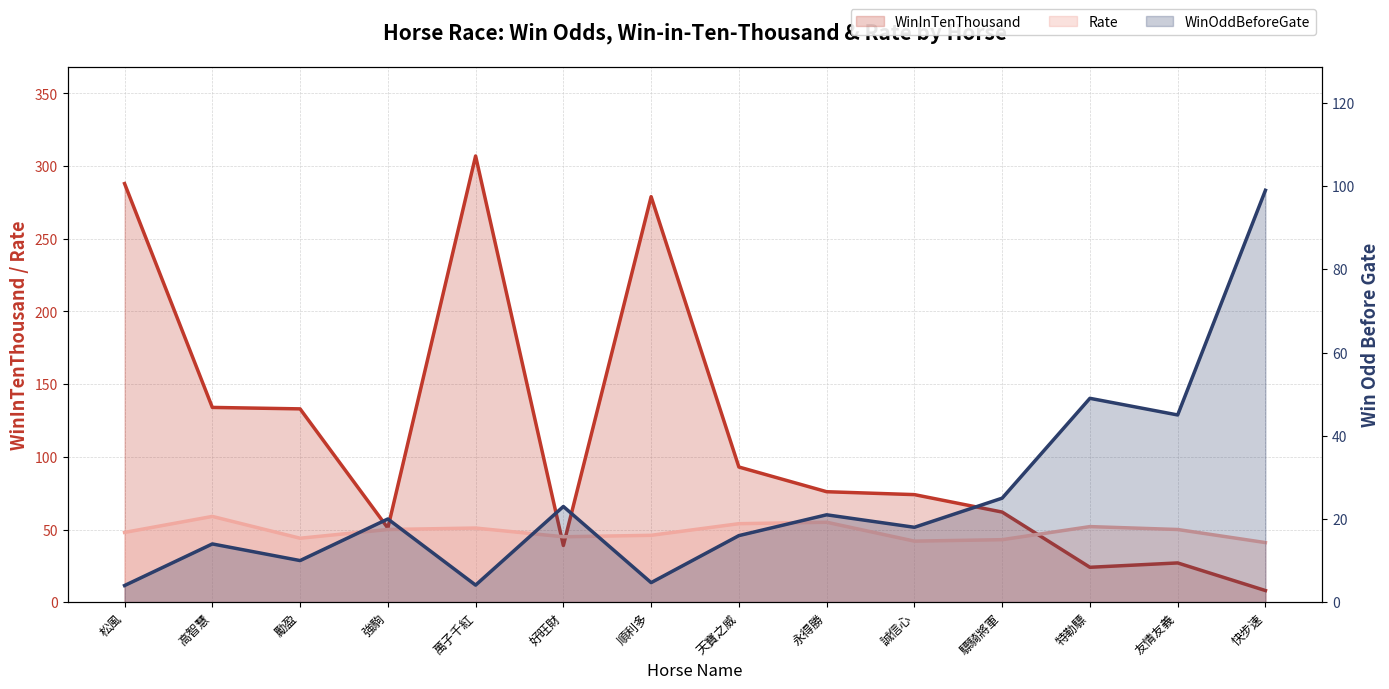

At which category is the sum across all series the highest?

萬子千紅